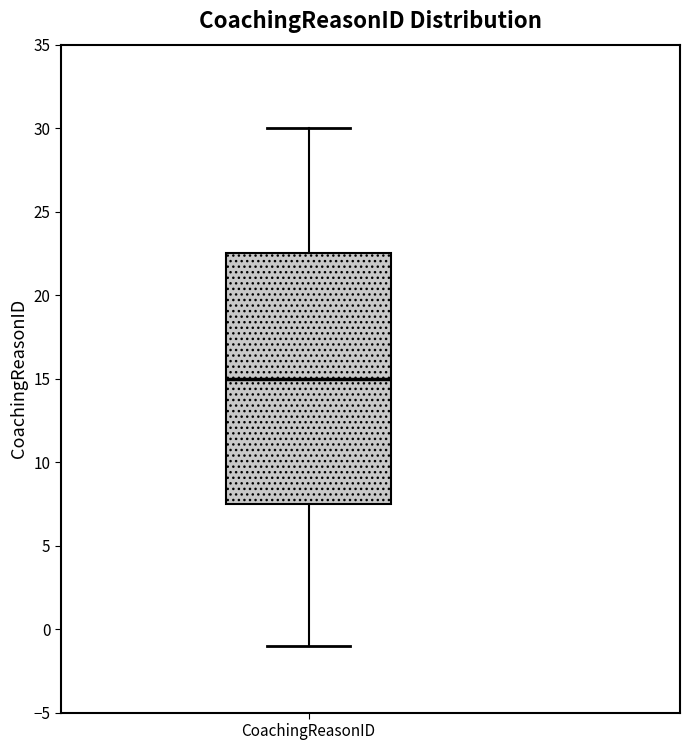

Read this box plot against the y-axis: the position of the median line, the range covered by the box, and the ends of both whiskers. The values are not printed on the chart, so give them approximately, as read against the axis.

median 15.0, box 7.5 to 22.5, whiskers -1.0 to 30.0